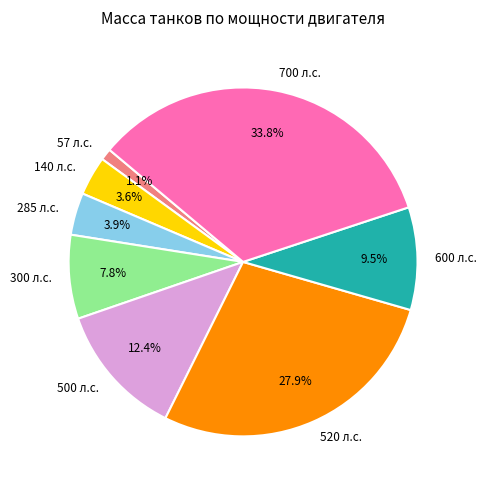

To the nearest percent, what is the average slice percentage?

12%